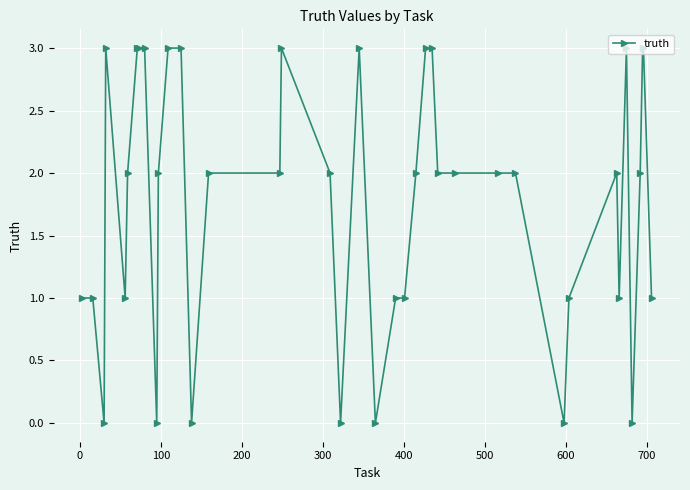

What is the greatest value displayed?

3